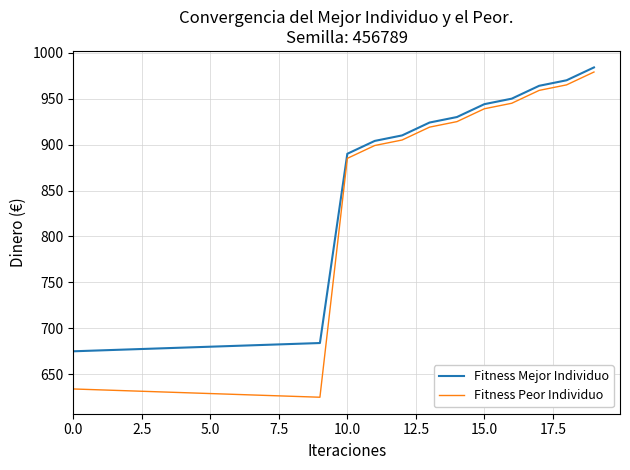

Which series has the widest spread of values?

Fitness Peor Individuo